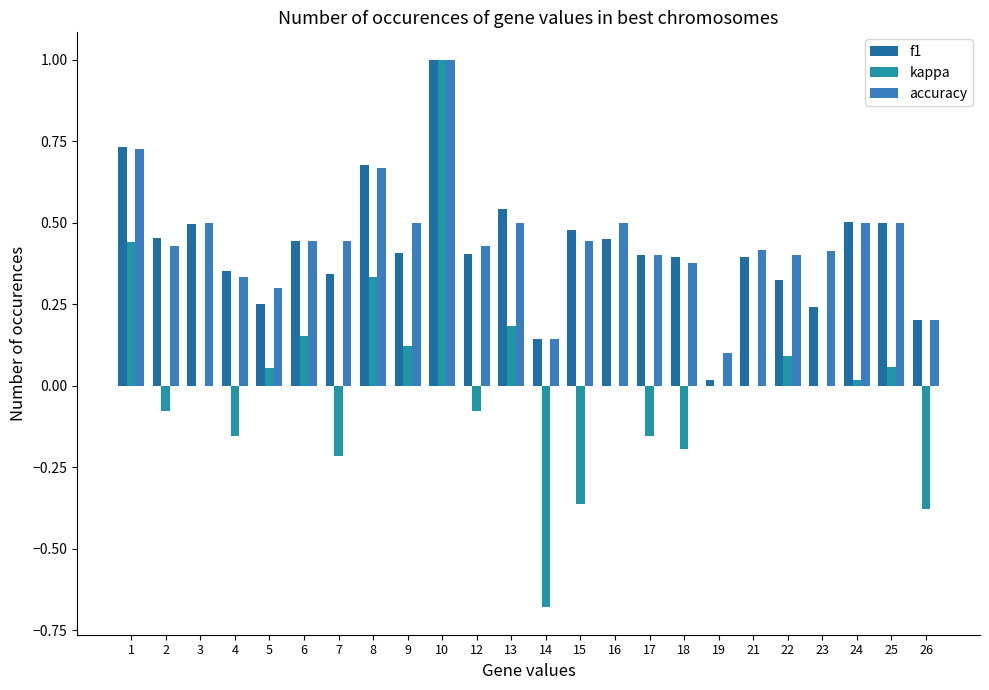

At which category does the chart reach its minimum across all series?

14